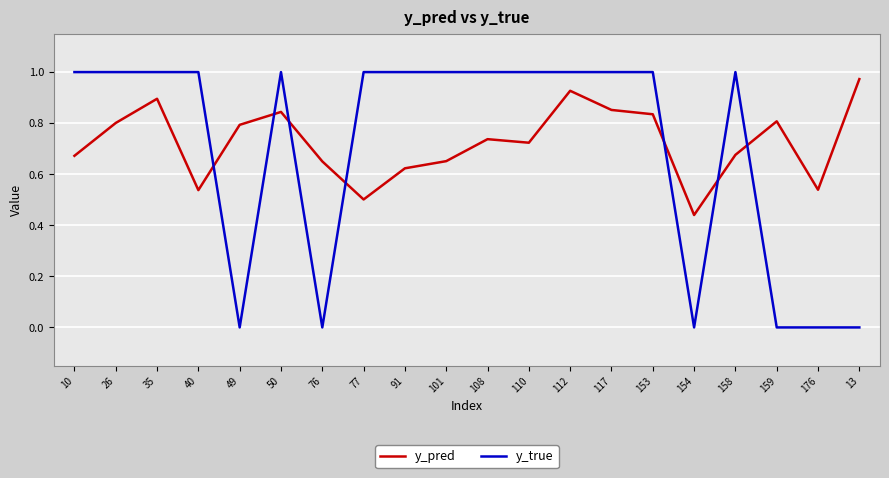

The y_true series shows 0.5 at 13. True or false?

False